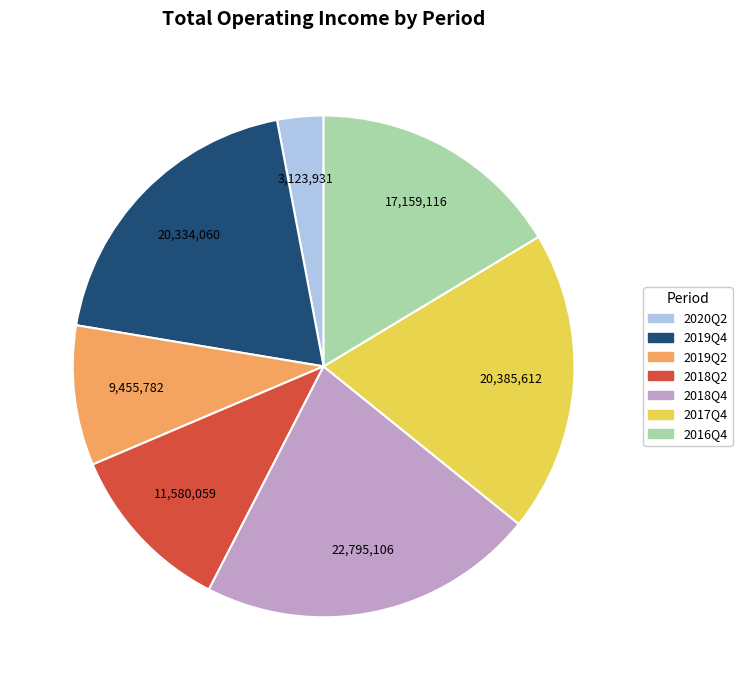

Is it true that 2019Q4 is 19% of the pie?

True